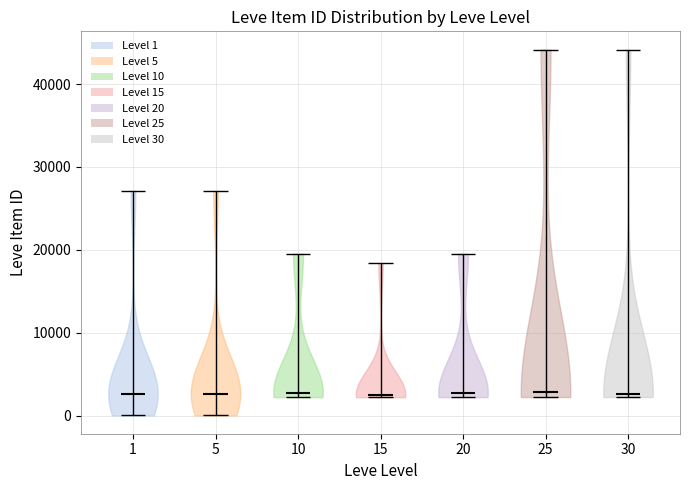

Reading left to right, read every violin against the y-axis: where its median line is, and the lowest and highest points it reaches. The values are not printed on the chart, so give them approximately, as read against the axis.

1: median line 3000, lowest point 0, highest point 27000
5: median line 3000, lowest point 0, highest point 27000
10: median line 3000, lowest point 2000, highest point 20000
15: median line 2000, lowest point 2000, highest point 18000
20: median line 3000, lowest point 2000, highest point 20000
25: median line 3000, lowest point 2000, highest point 44000
30: median line 3000, lowest point 2000, highest point 44000